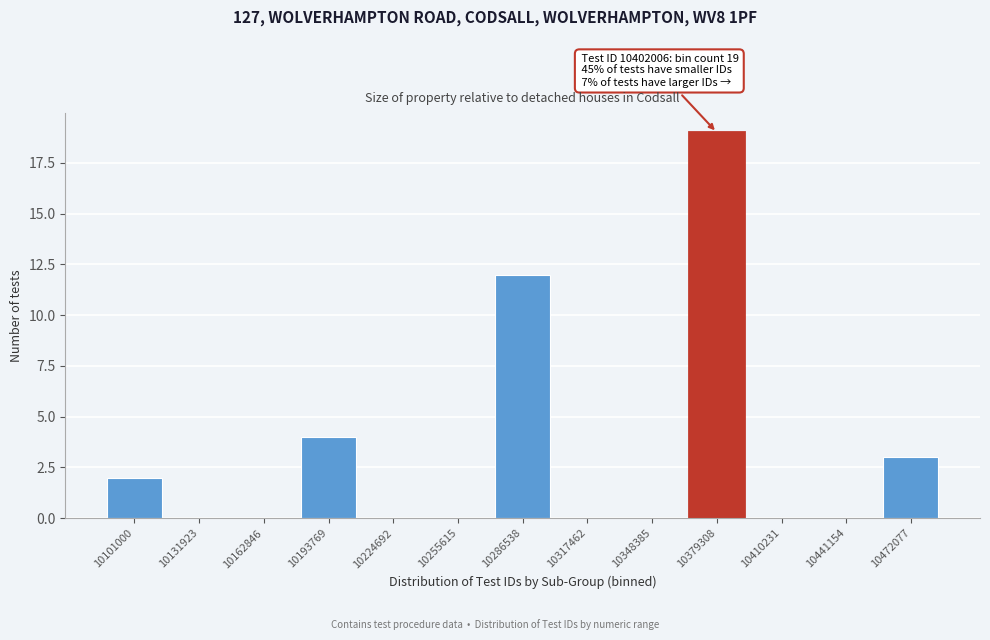

Reading left to right, list all the values displayed in this chart.

10101000=2	10131923=0	10162846=0	10193769=4	10224692=0	10255615=0	10286538=12	10317462=0	10348385=0	10379308=19	10410231=0	10441154=0	10472077=3